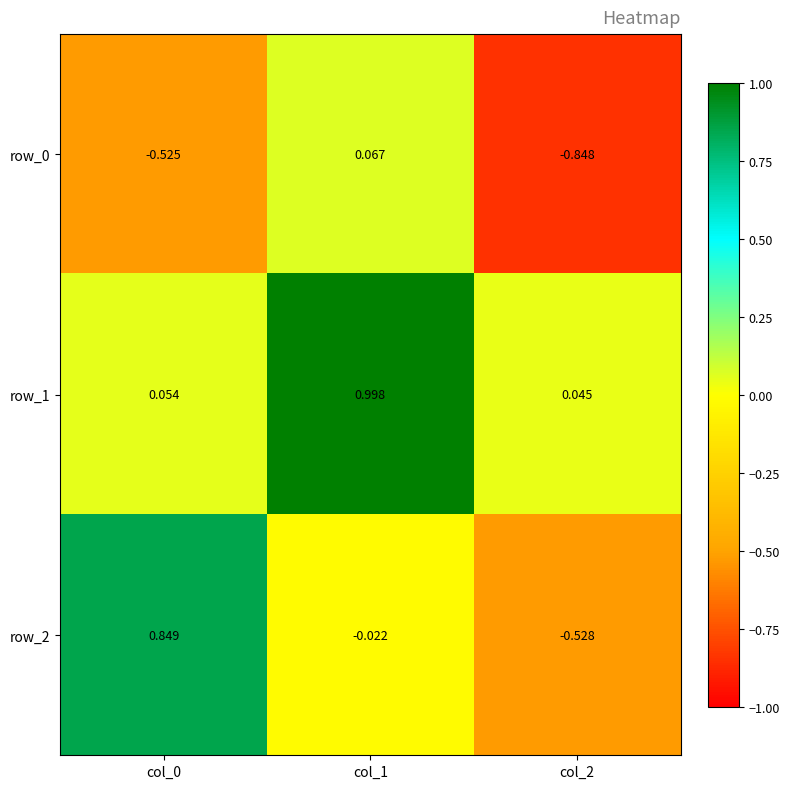

Count the number of data series in this chart.

3